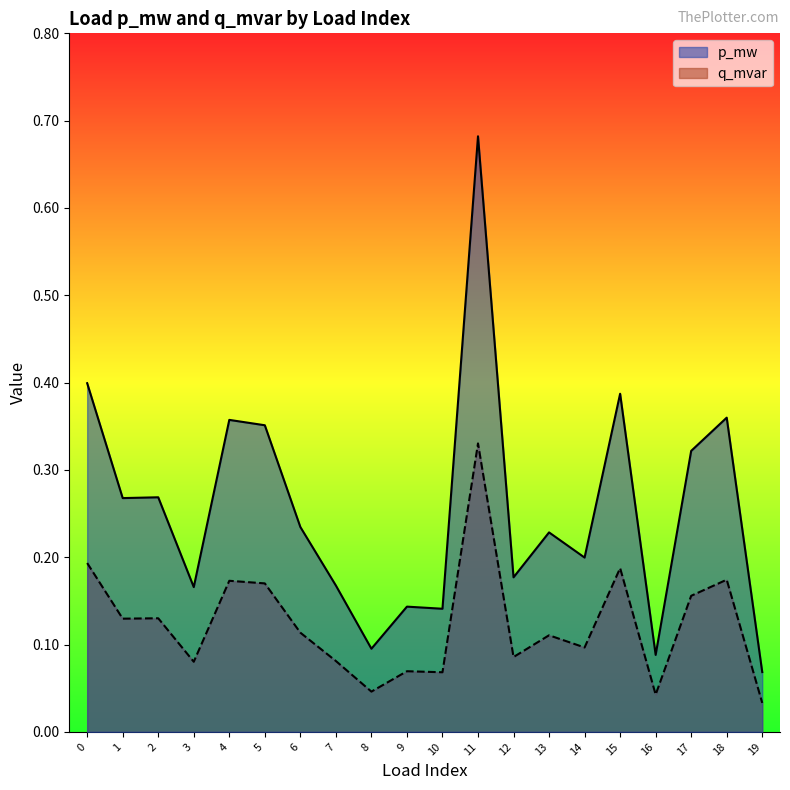

What are all the series names shown in the legend?

p_mw, q_mvar